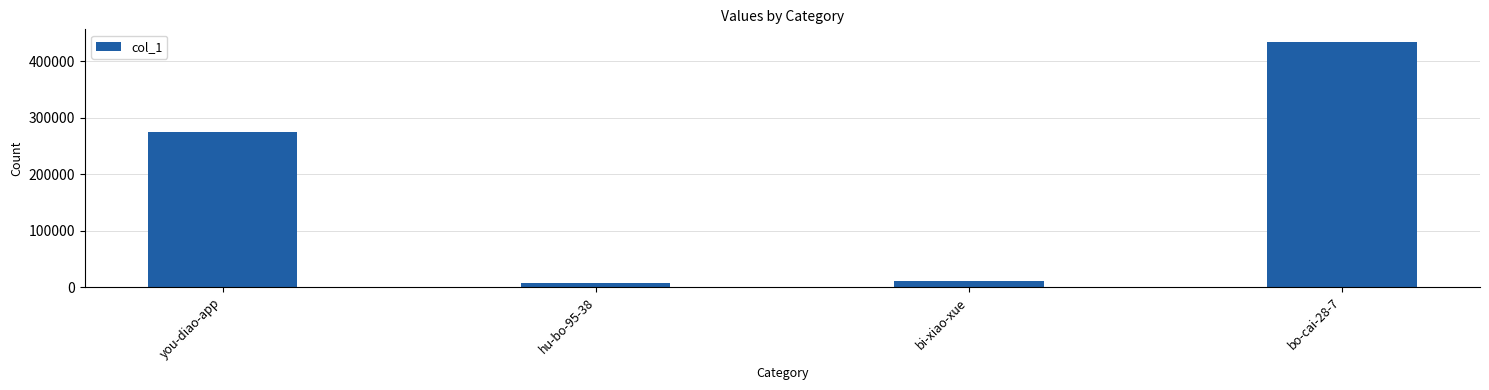

What is the sum of all values?

728299